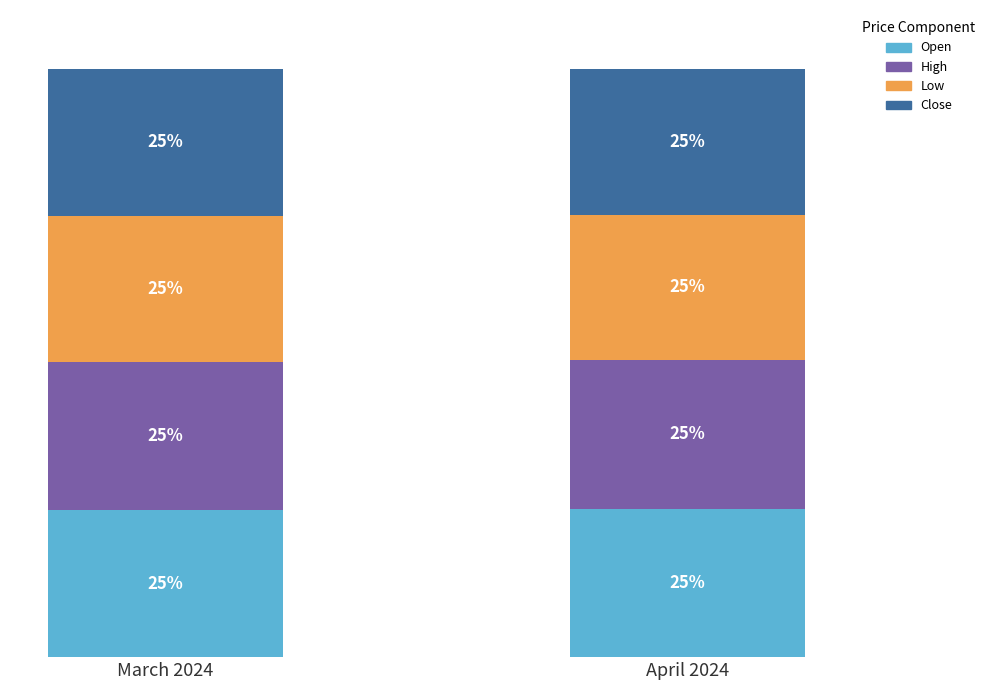

What is the label of the 1st bar from the right?

April 2024